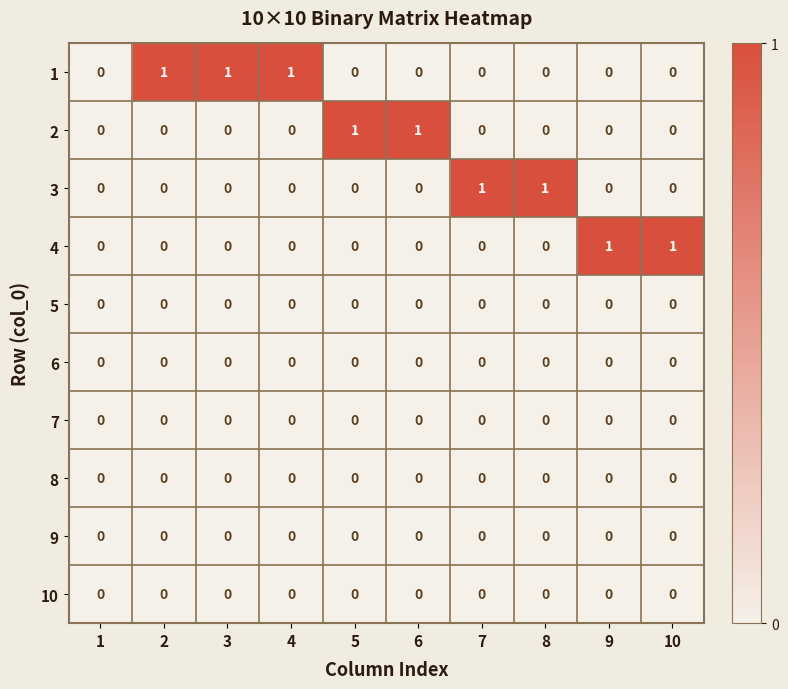

The value of 2 at 1 is 0. True or false?

True